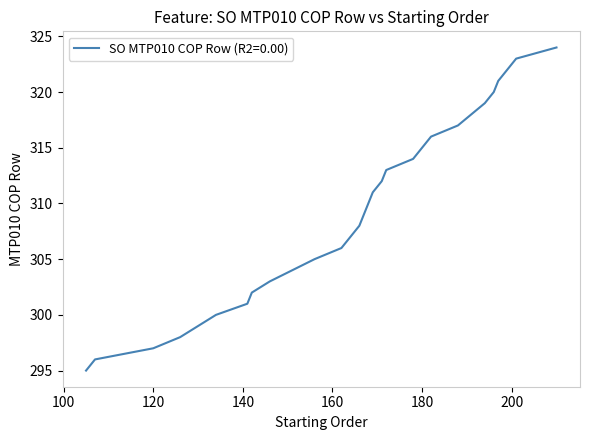

What is the greatest value displayed?

324